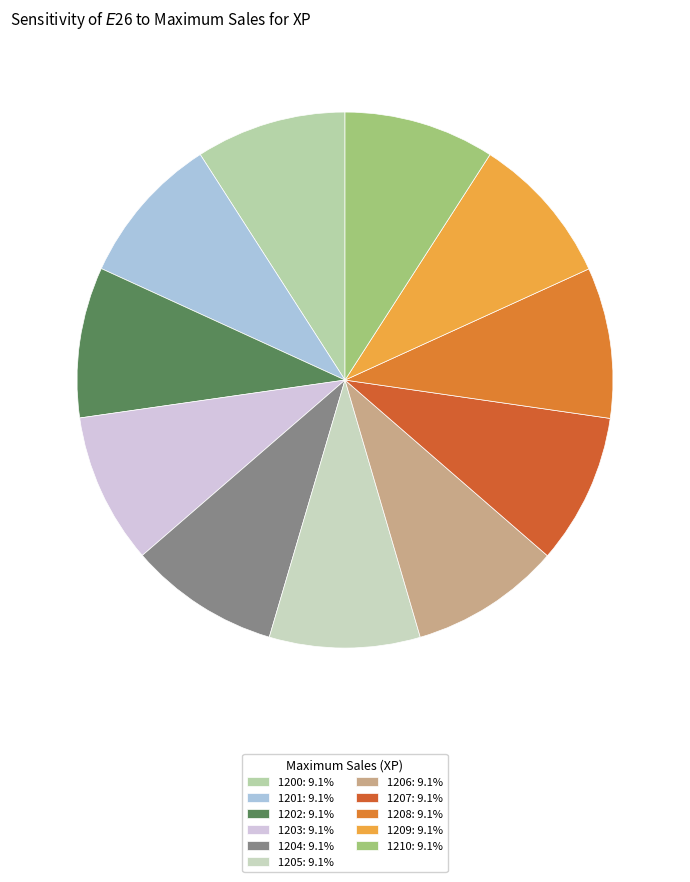

Is there a majority slice in this chart?

No